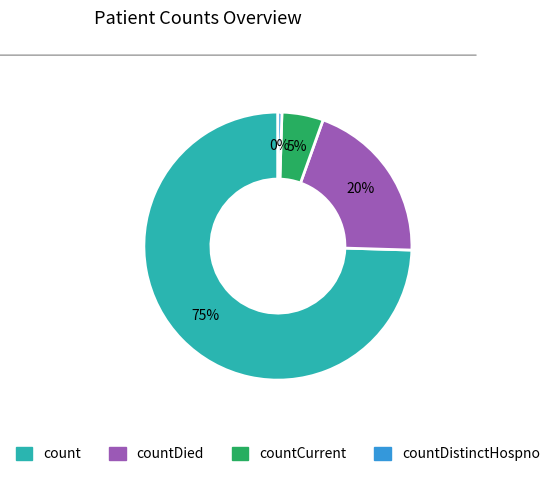

Is it true that countDistinctHospno is 0% of the pie?

True